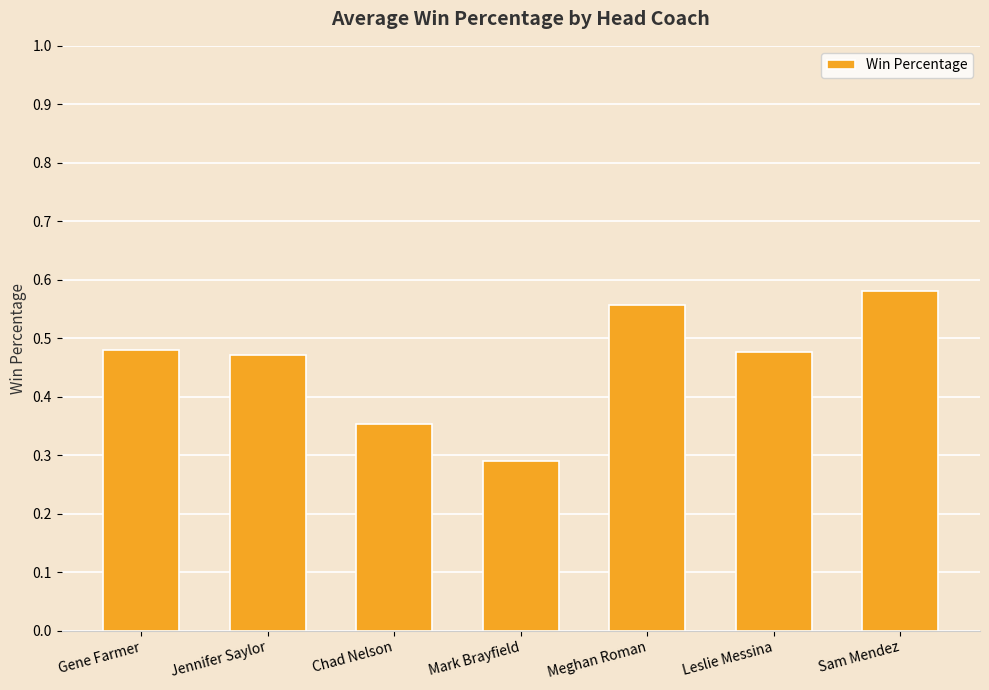

What is the sum of all values?

3.2